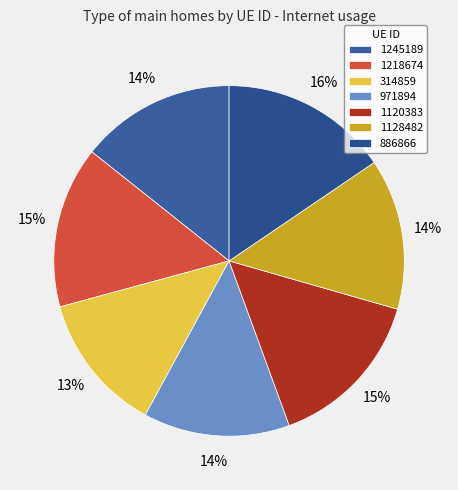

Which category has the smallest portion of the pie?

314859